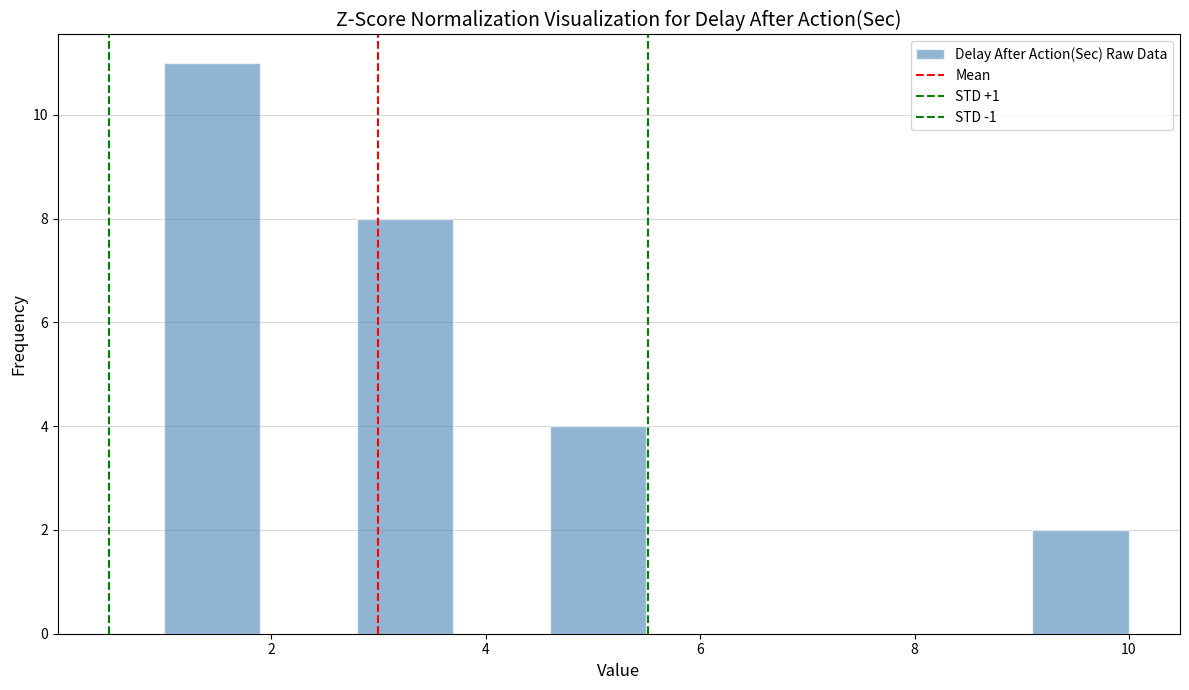

Reading left to right, list every bar in this chart as the range it spans on the x-axis followed by its height. Neither the bar edges nor the heights are printed on the chart, so give them approximately, as read against the axes.

1.0 to 1.9: 11
1.9 to 2.8: 0
2.8 to 3.7: 8
3.7 to 4.6: 0
4.6 to 5.5: 4
5.5 to 6.4: 0
6.4 to 7.3: 0
7.3 to 8.2: 0
8.2 to 9.1: 0
9.1 to 10.0: 2